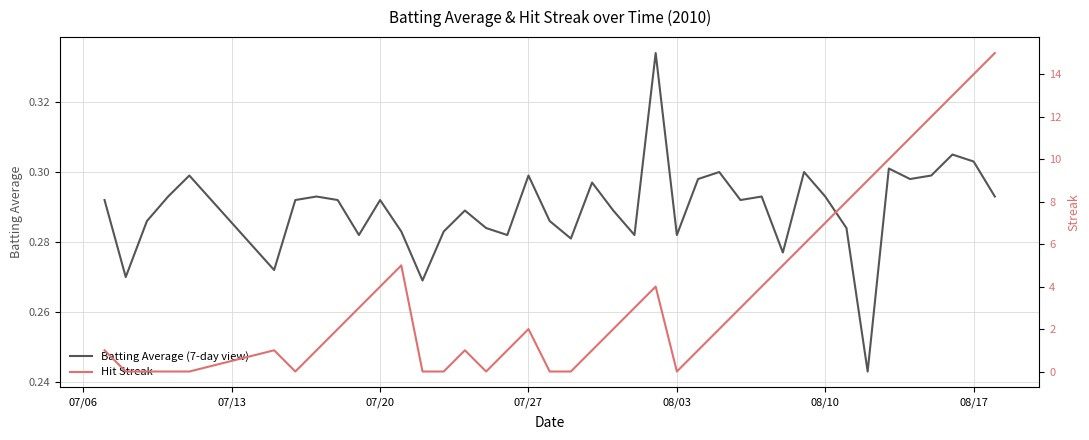

Reading left to right, list all the values displayed in this chart.

Batting Average (7-day view): 0.3	0.3	0.3	0.3	0.3	0.3	0.3	0.3	0.3	0.3	0.3	0.3	0.3	0.3	0.3	0.3	0.3	0.3	0.3	0.3	0.3	0.3	0.3	0.3	0.3	0.3	0.3	0.3	0.3	0.3	0.3	0.3	0.3	0.2	0.3	0.3	0.3	0.3	0.3	0.3
Hit Streak: 1.0	0.0	0.0	0.0	0.0	1.0	0.0	1.0	2.0	3.0	4.0	5.0	0.0	0.0	1.0	0.0	1.0	2.0	0.0	0.0	1.0	2.0	3.0	4.0	0.0	1.0	2.0	3.0	4.0	5.0	6.0	7.0	8.0	9.0	10.0	11.0	12.0	13.0	14.0	15.0